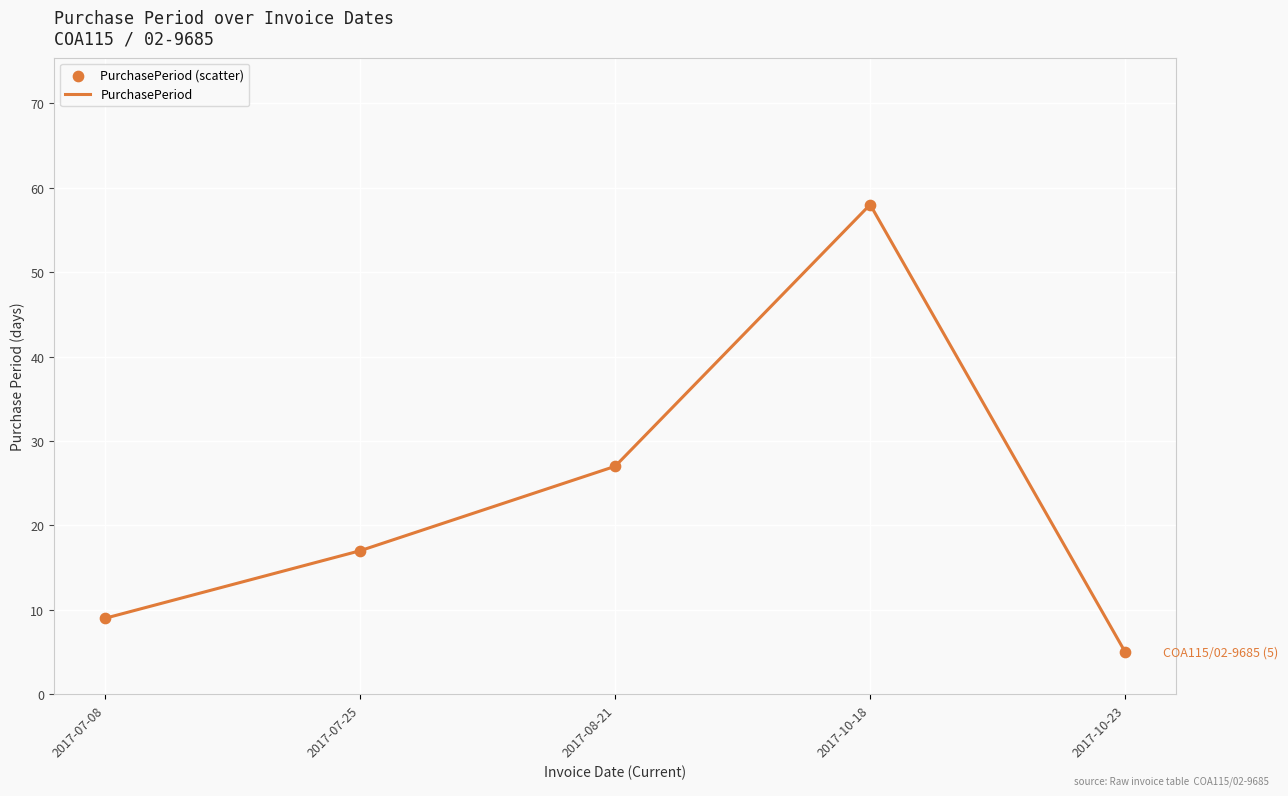

What is the change in value from 2017-07-08 to 2017-10-18?

+49